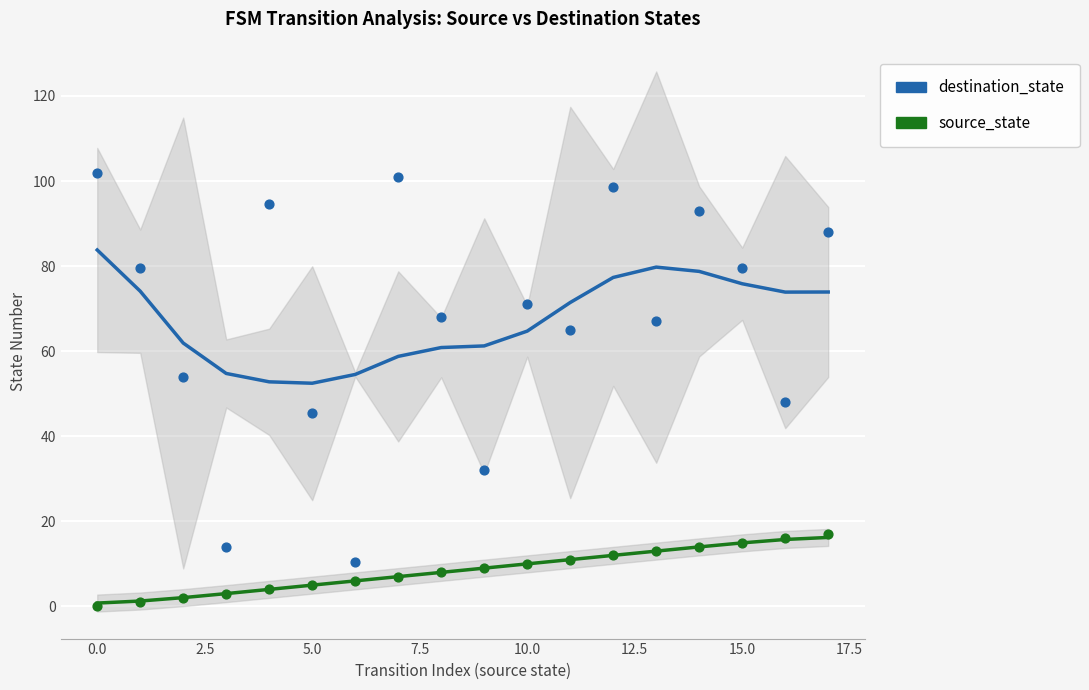

Which series reaches the maximum Y coordinate?

destination_state